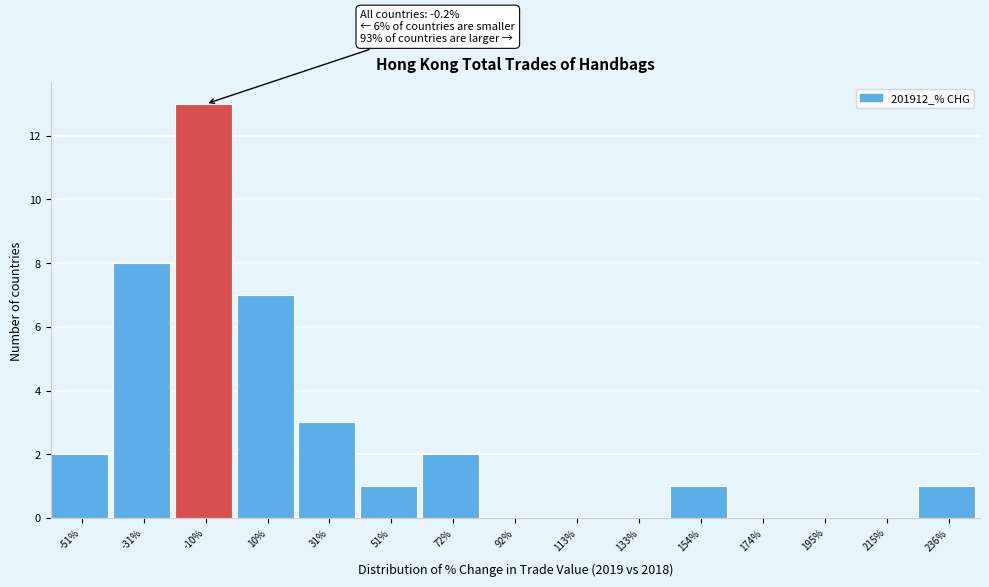

Reading left to right, what are all the values shown in this chart?

-51%=2	-31%=8	-10%=13	10%=7	31%=3	51%=1	72%=2	92%=0	113%=0	133%=0	154%=1	174%=0	195%=0	215%=0	236%=1